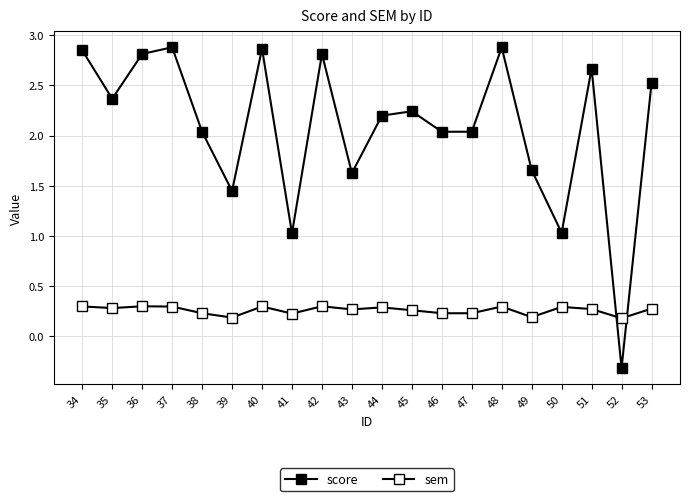

Rank the series by their average value, from lowest to highest.

sem, score